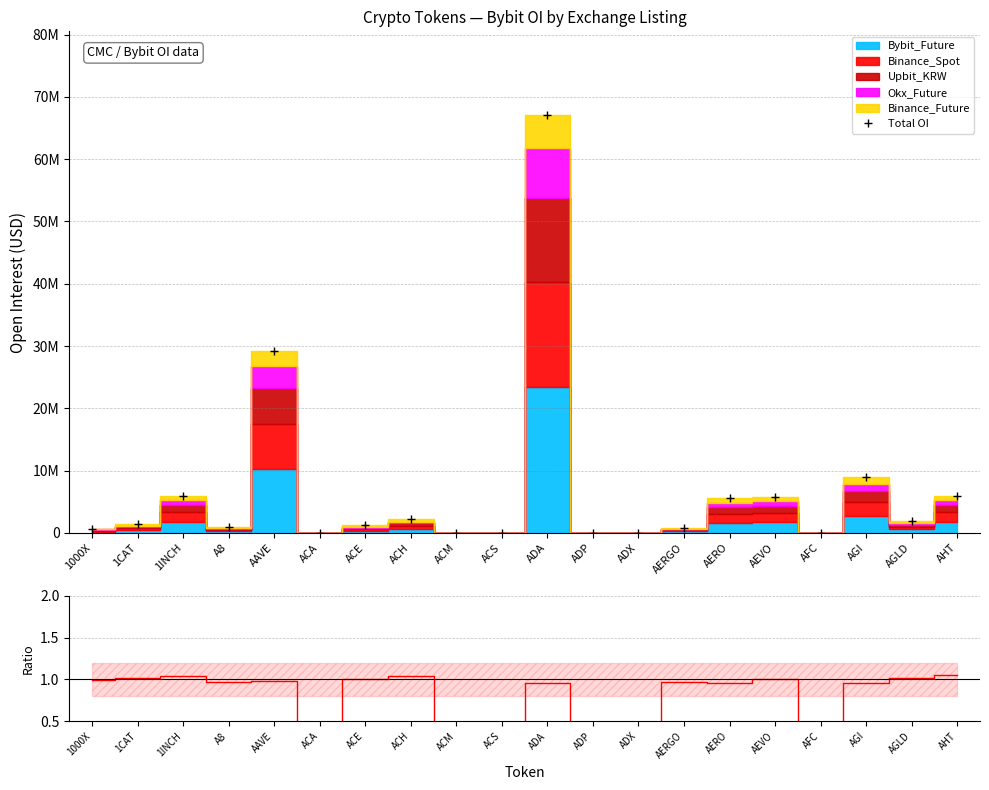

Which series has the widest spread of values?

Total OI